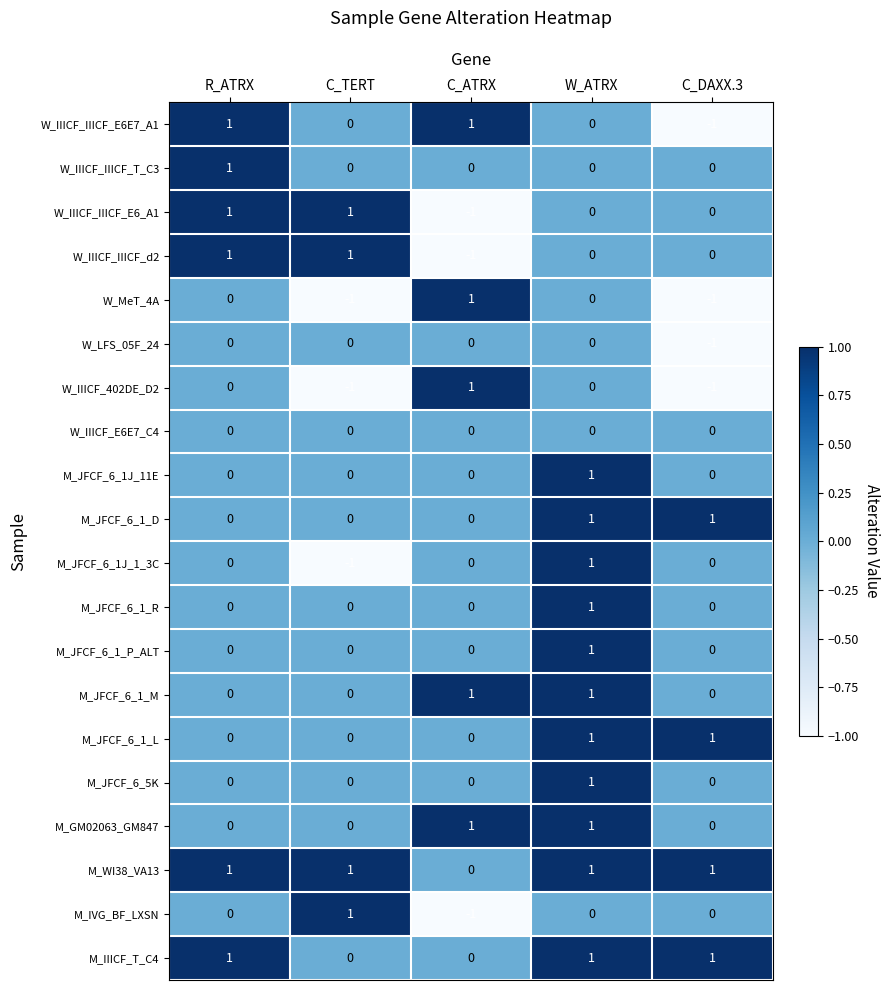

Where does the W_IIICF_IIICF_E6_A1 series first go above 0?

R_ATRX